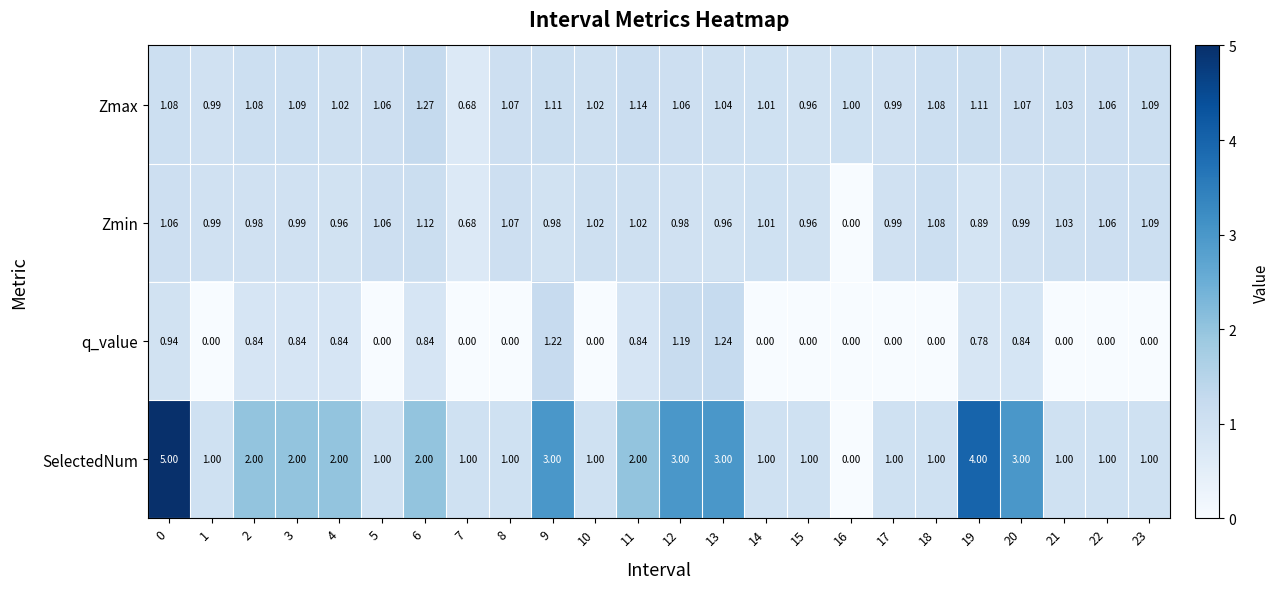

At 13, list the series in order from largest to smallest.

SelectedNum, q_value, Zmax, Zmin